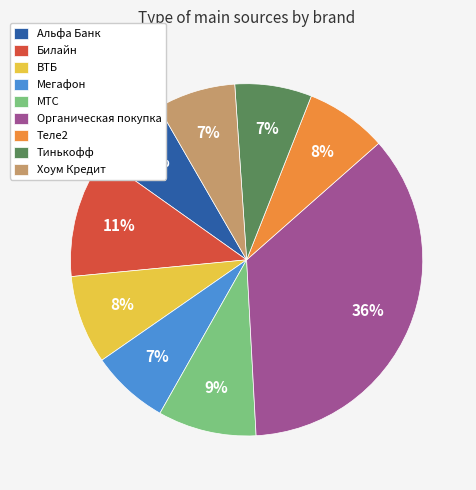

What is the largest slice in the pie chart?

Органическая покупка